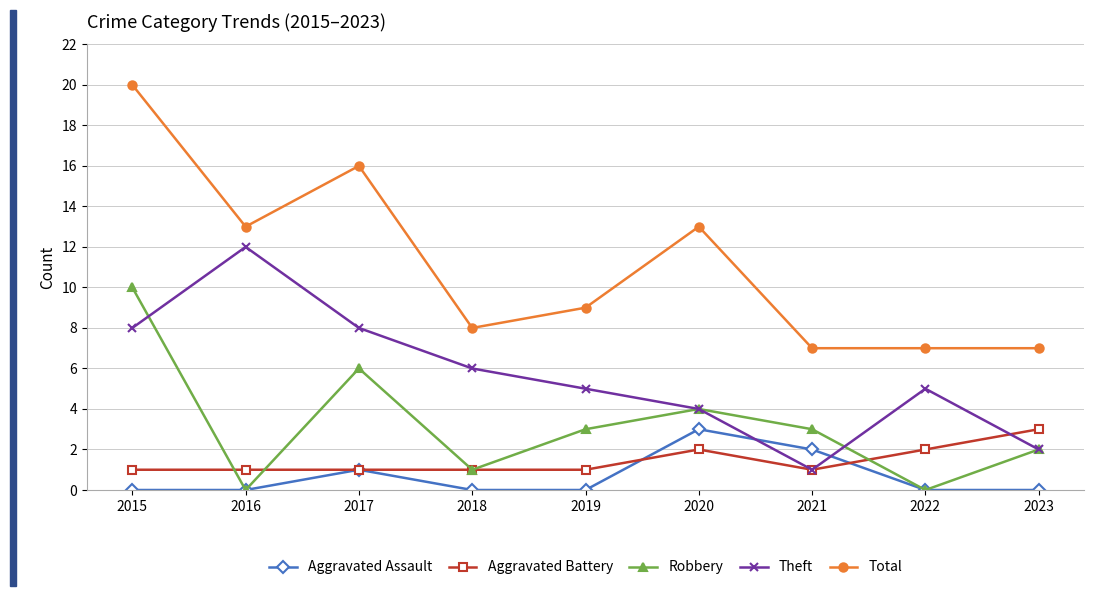

What is the value of the Aggravated Battery point at the 6th from the left?

2